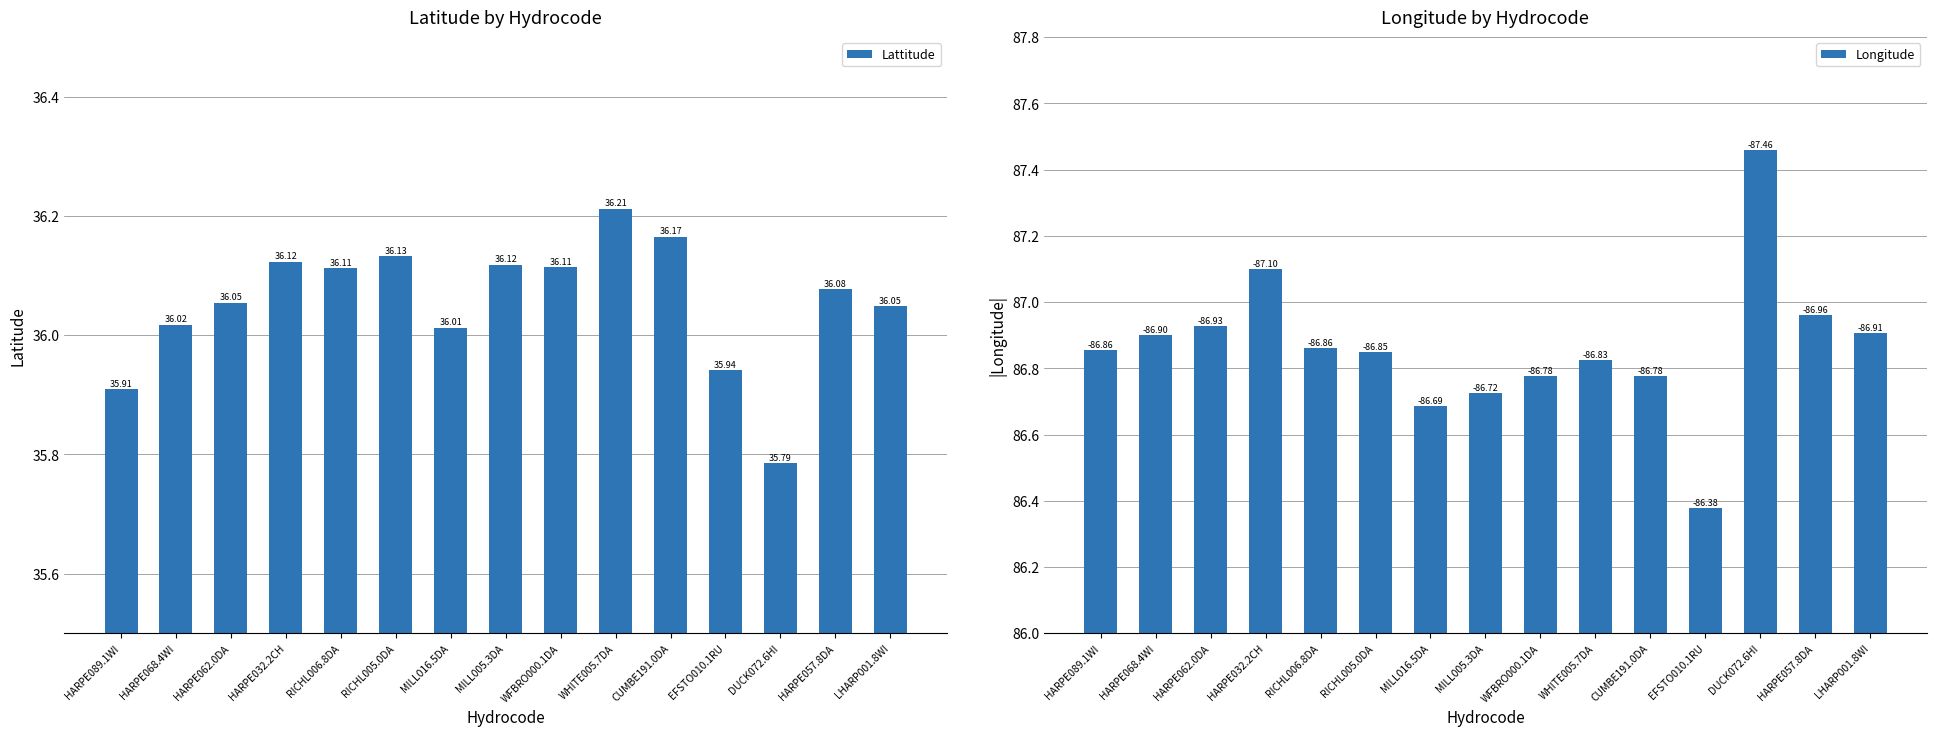

List the series in order of their peak value, lowest first.

Lattitude, Longitude